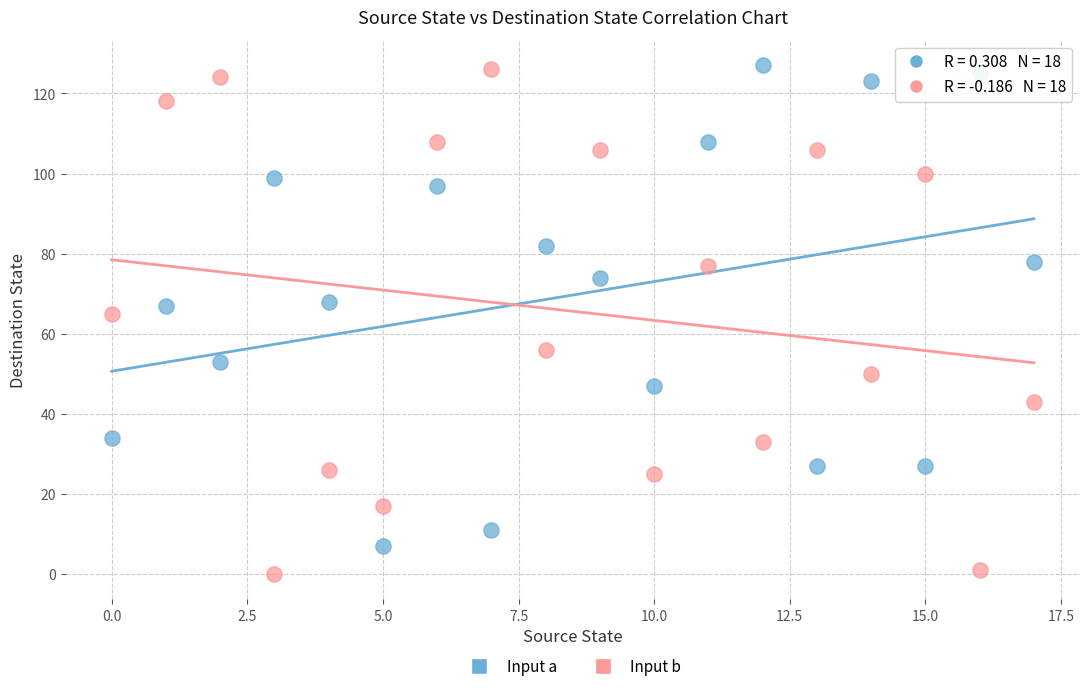

Which series contains the lowest Y value?

Input b